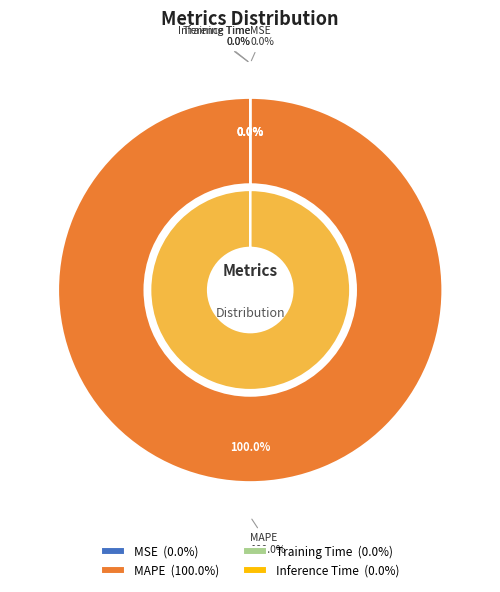

What percentage is NOT represented by MSE?

100.0%